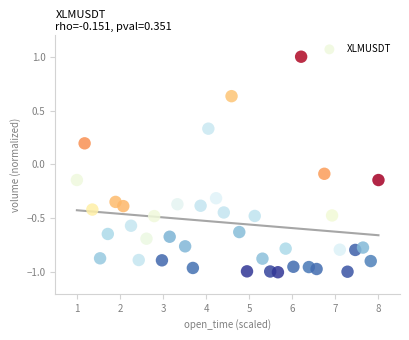

What is the range of Y values (max minus min)?

2.0